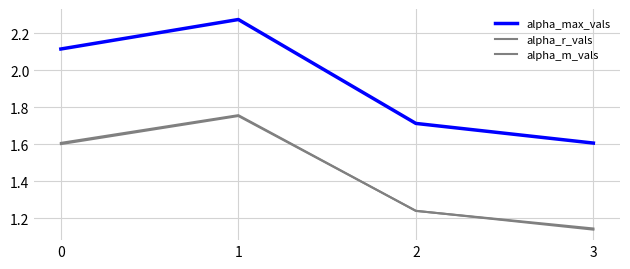

Does the chart have visible grid lines?

Yes